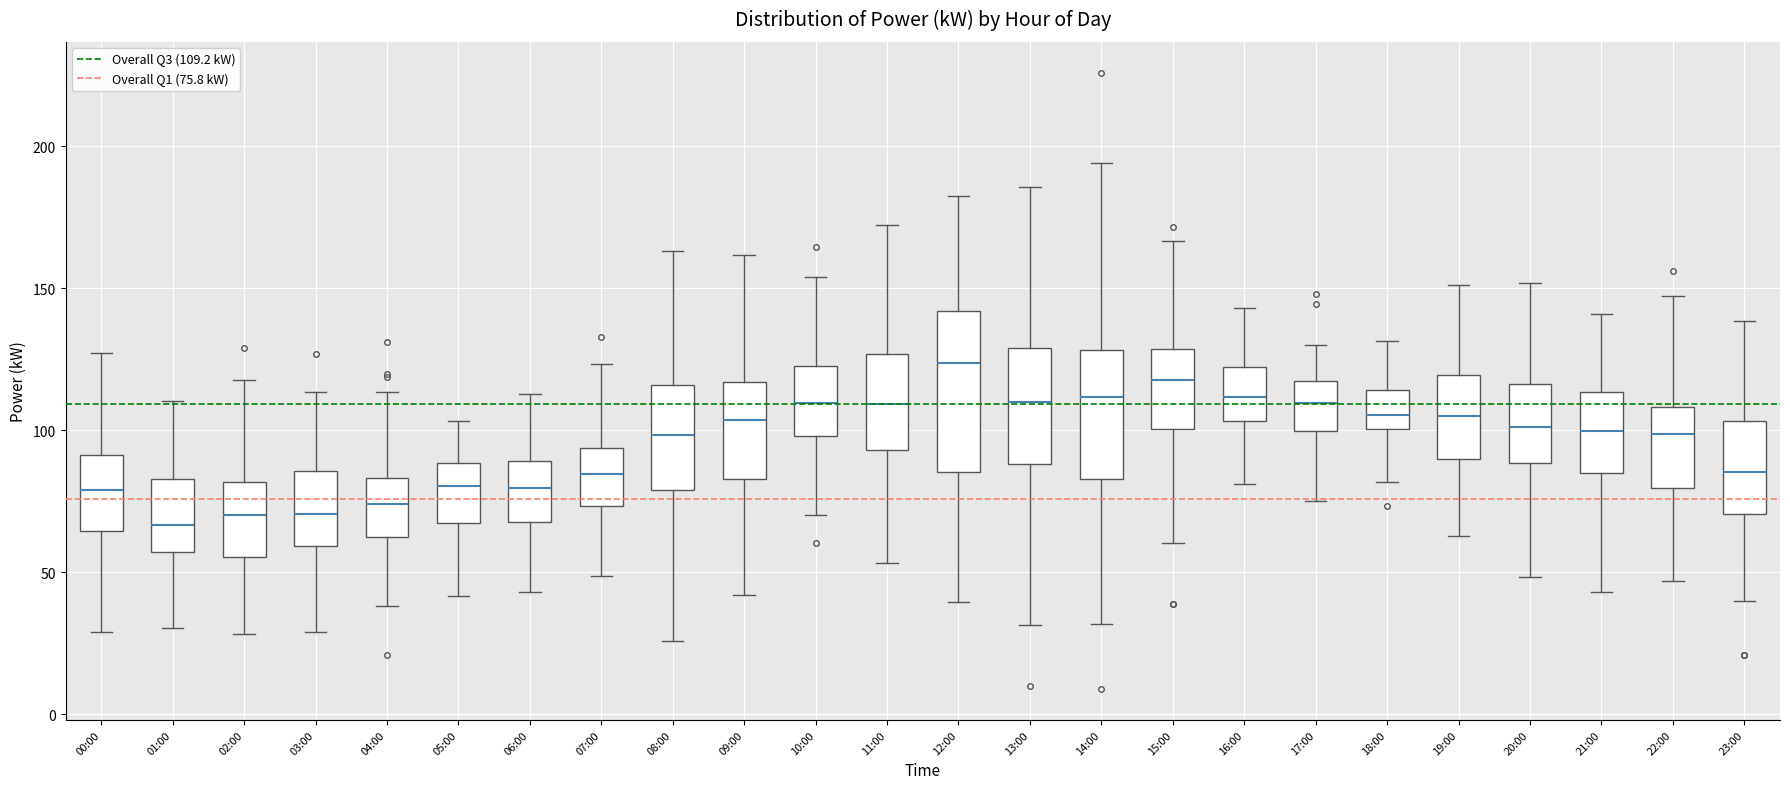

Where does the upper whisker of the box for 13:00 end on the y-axis? The values are not printed on the chart, so give them approximately, as read against the axis.

185